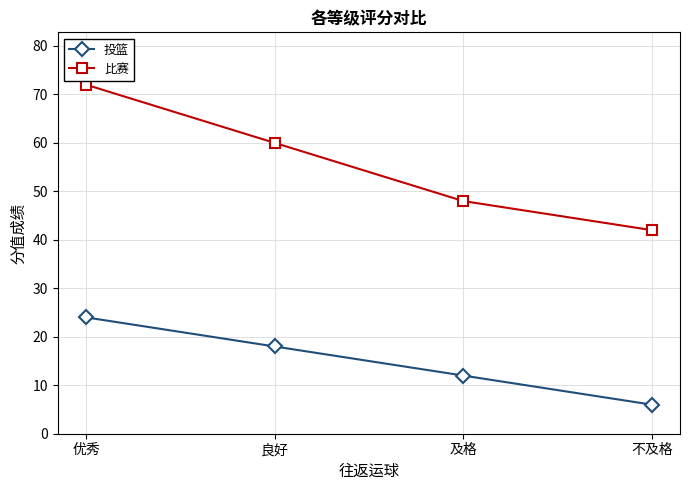

At which category is the sum across all series the highest?

优秀